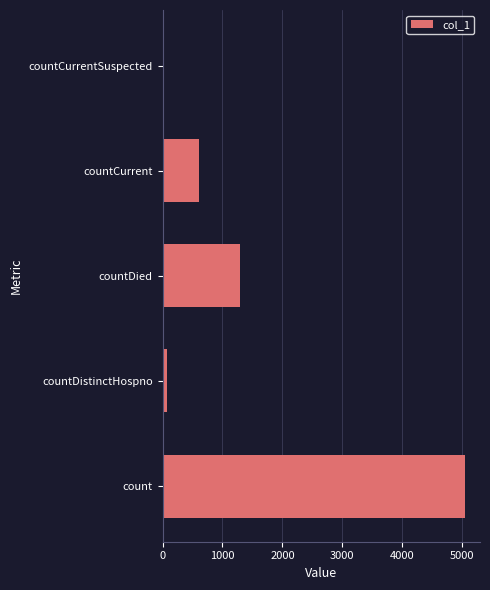

Between count and countCurrentSuspected, which is larger?

count